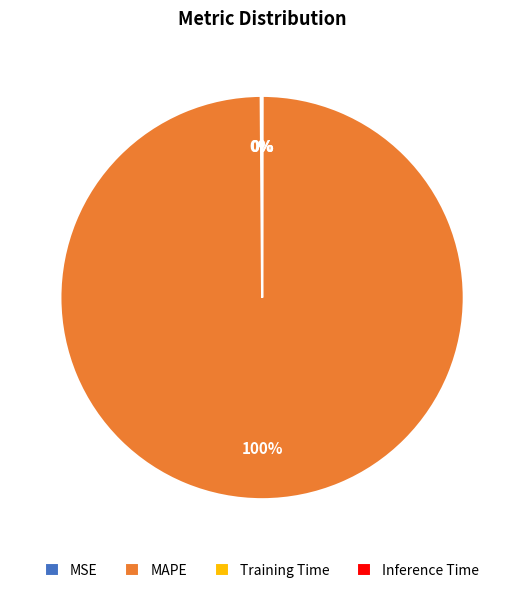

True or false: MAPE accounts for 100% of the total.

True